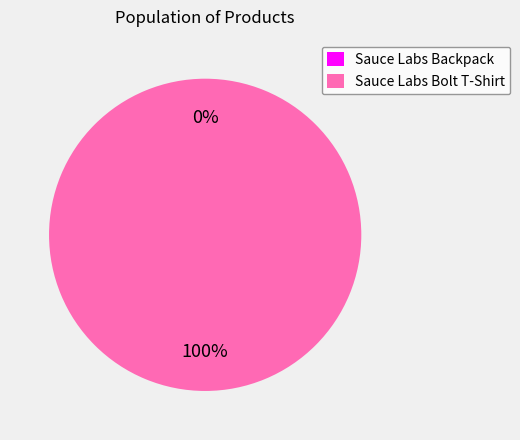

Which category has the smallest portion of the pie?

Sauce Labs Backpack